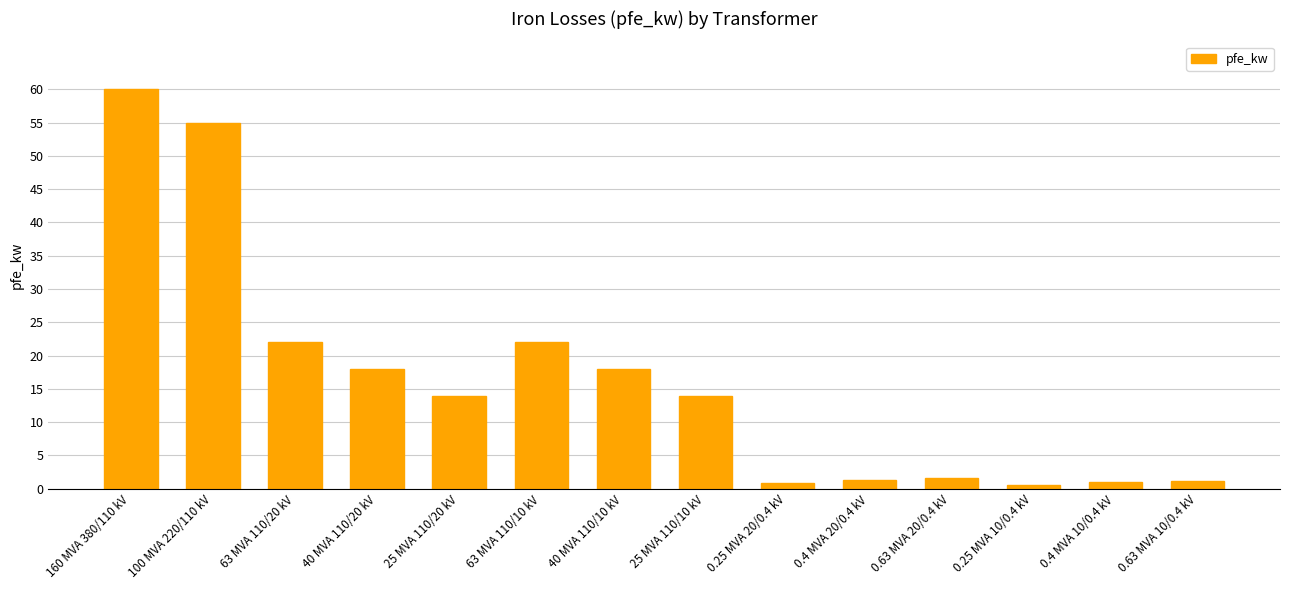

What is the average value?

16.4